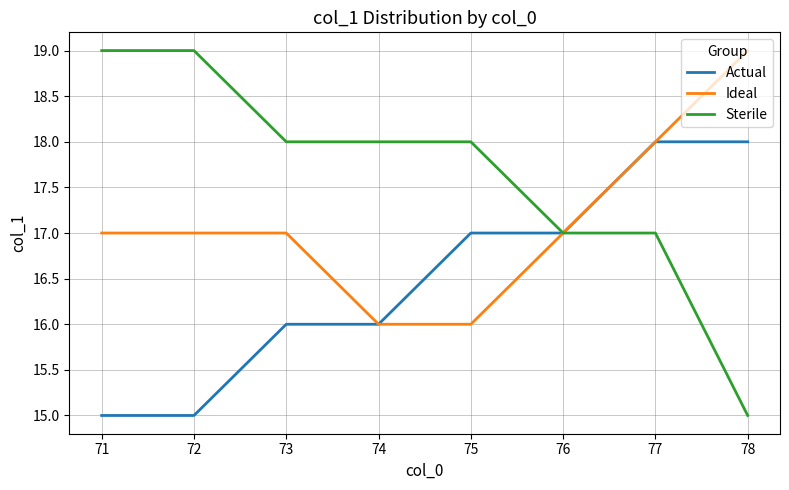

Which series has the widest spread of values?

Sterile